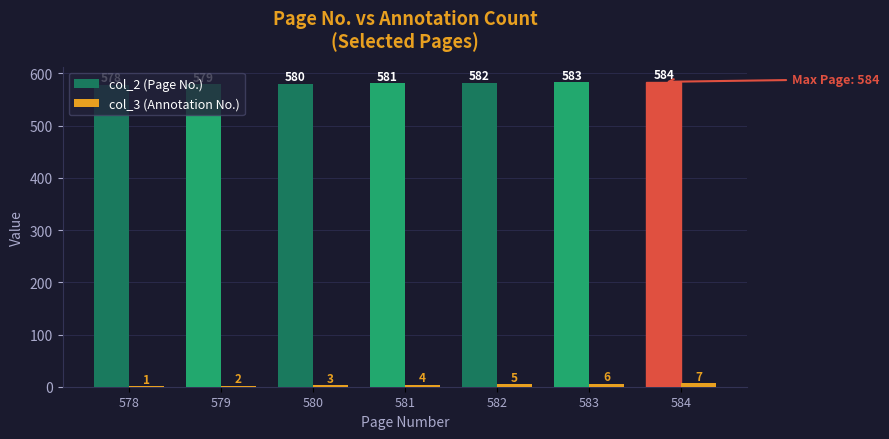

At which category is the sum across all series the highest?

584